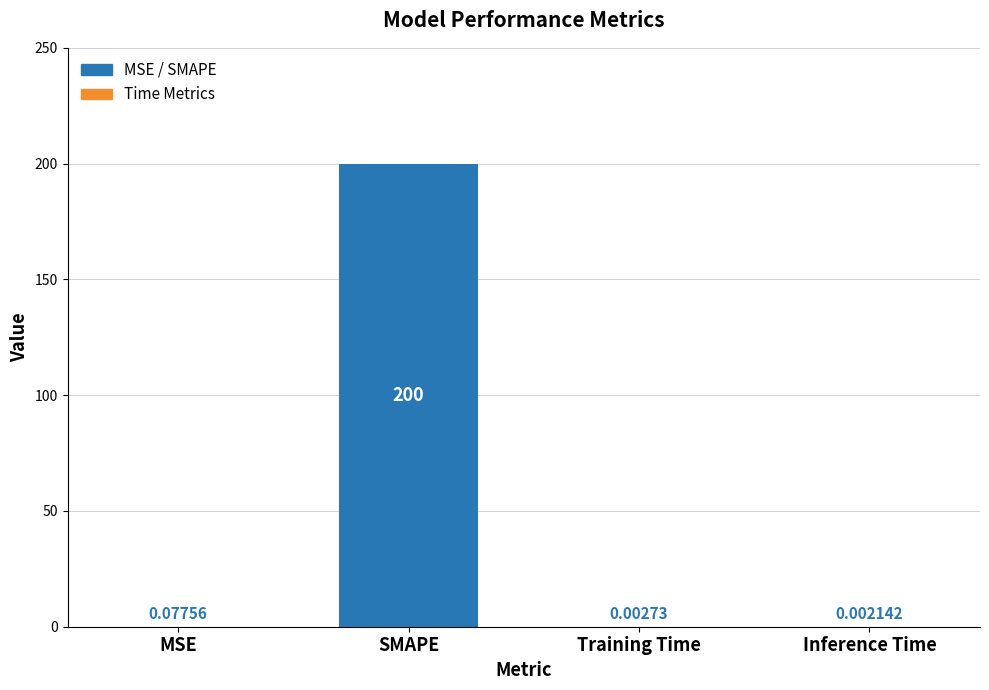

Which category has the highest value across all series?

SMAPE